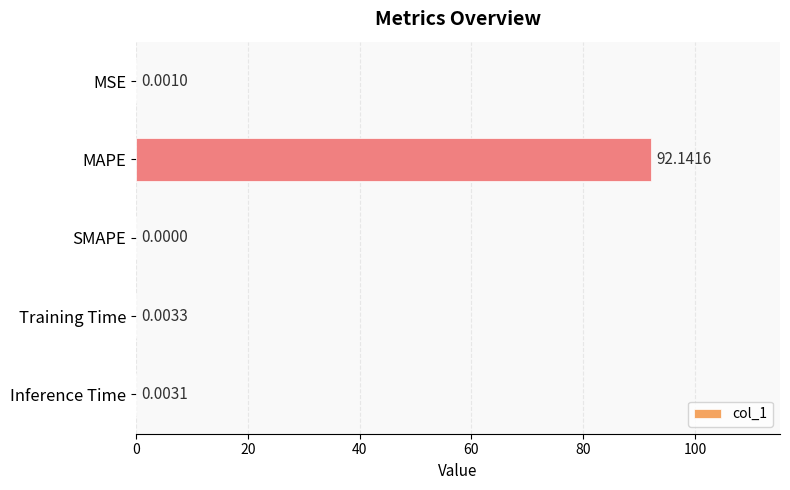

Which category has the highest value across all series?

MAPE